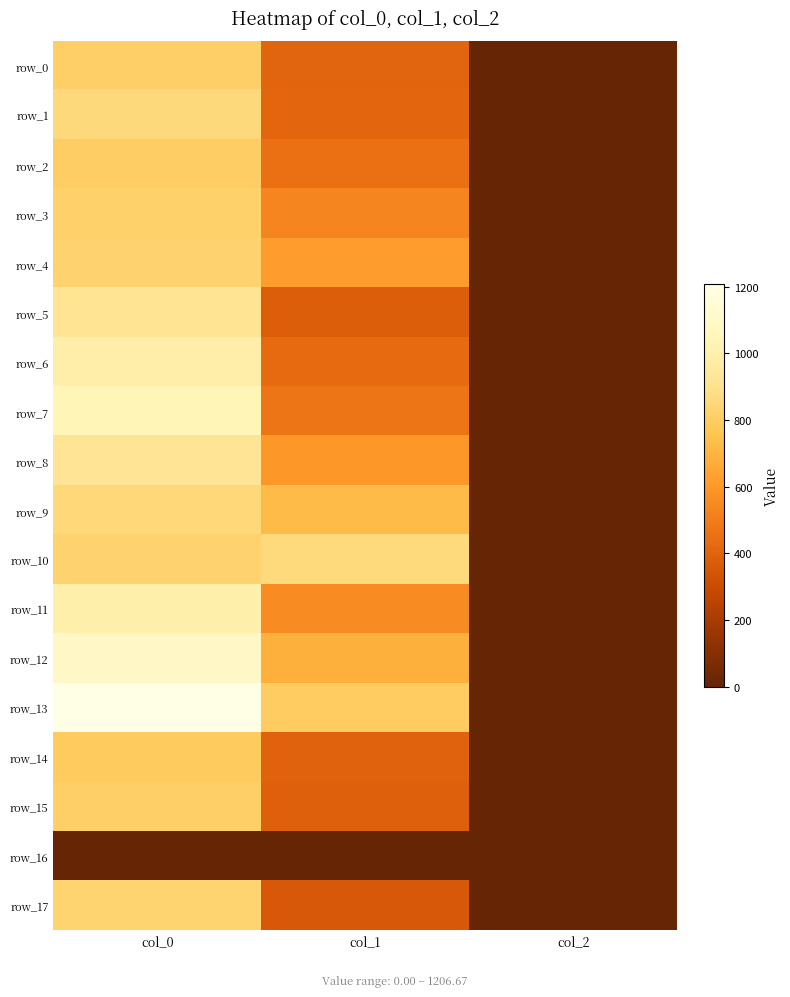

Reading right to left, what are all the values shown in this chart?

row_0: col_2=2.0	col_1=405.0	col_0=806.7
row_1: col_2=2.0	col_1=411.8	col_0=856.7
row_2: col_2=2.0	col_1=448.9	col_0=803.3
row_3: col_2=2.0	col_1=536.6	col_0=820.0
row_4: col_2=2.0	col_1=617.6	col_0=826.7
row_5: col_2=2.0	col_1=381.4	col_0=910.0
row_6: col_2=2.0	col_1=432.0	col_0=990.0
row_7: col_2=2.0	col_1=475.9	col_0=1040.0
row_8: col_2=2.0	col_1=594.0	col_0=916.7
row_9: col_2=2.0	col_1=722.2	col_0=850.0
row_10: col_2=2.0	col_1=860.6	col_0=826.7
row_11: col_2=2.0	col_1=560.2	col_0=996.7
row_12: col_2=2.0	col_1=685.1	col_0=1093.3
row_13: col_2=2.0	col_1=793.1	col_0=1206.7
row_14: col_2=2.0	col_1=398.2	col_0=790.0
row_15: col_2=2.0	col_1=388.1	col_0=810.0
row_16: col_2=0.0	col_1=0.0	col_0=0.0
row_17: col_2=2.0	col_1=357.8	col_0=833.3